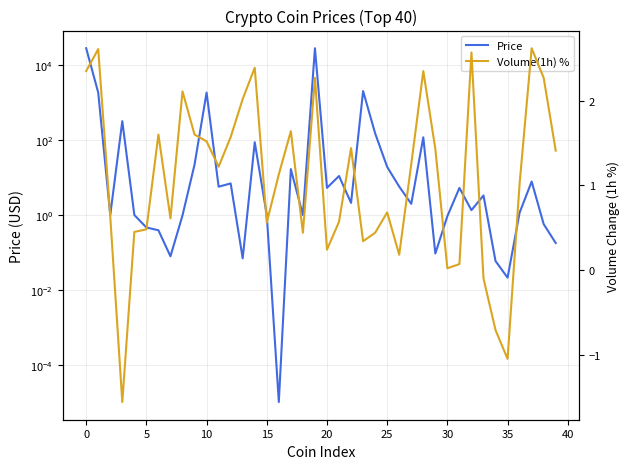

Is the value of Price at 21 greater than the value of Volume(1h) % at 40?

Yes